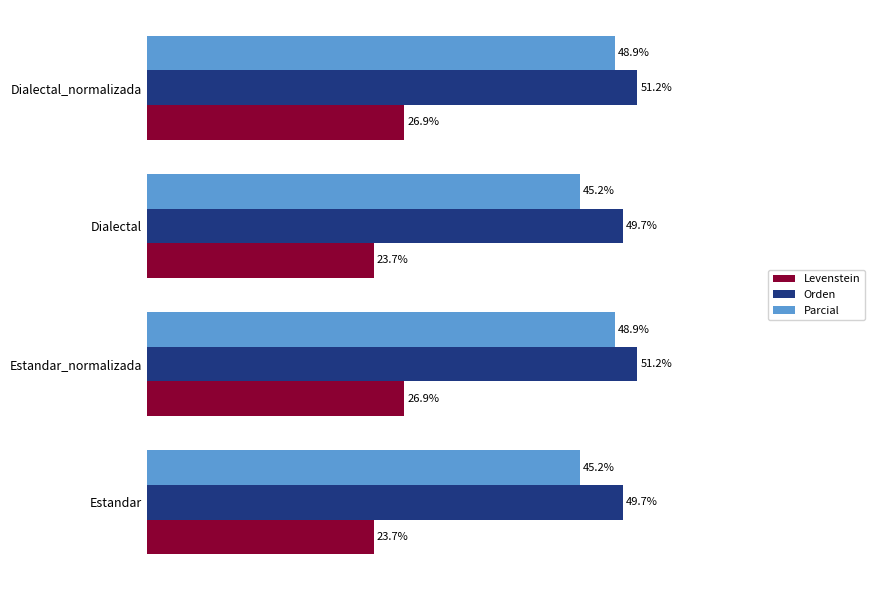

Is the value of Parcial at Dialectal_normalizada greater than the value of Orden at Dialectal_normalizada?

No